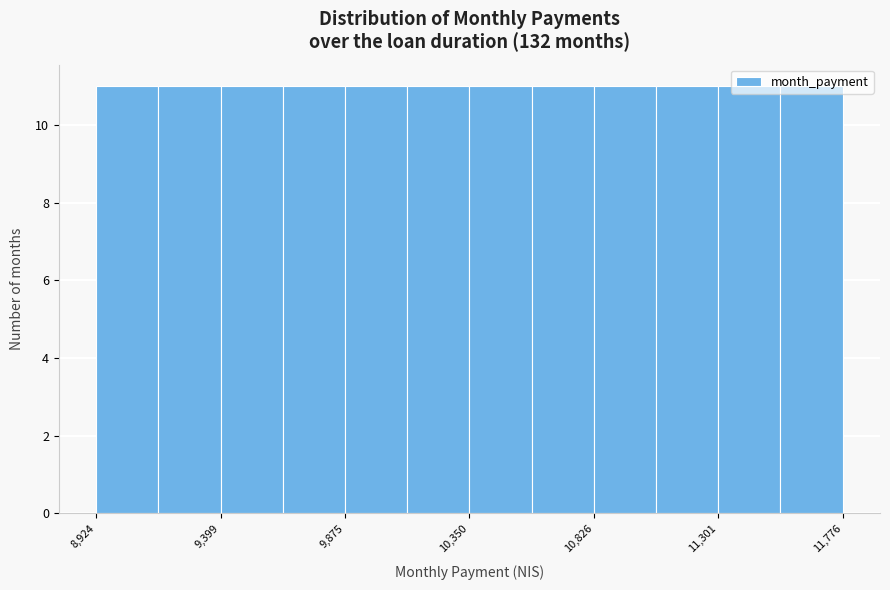

Reading left to right, transcribe this chart: for each bar, give the range it covers on the x-axis and its height. Neither the bar edges nor the heights are printed on the chart, so give them approximately, as read against the axes.

8900 to 9150: 11
9150 to 9400: 11
9400 to 9650: 11
9650 to 9900: 11
9900 to 10100: 11
10100 to 10350: 11
10350 to 10600: 11
10600 to 10850: 11
10850 to 11050: 11
11050 to 11300: 11
11300 to 11550: 11
11550 to 11800: 11